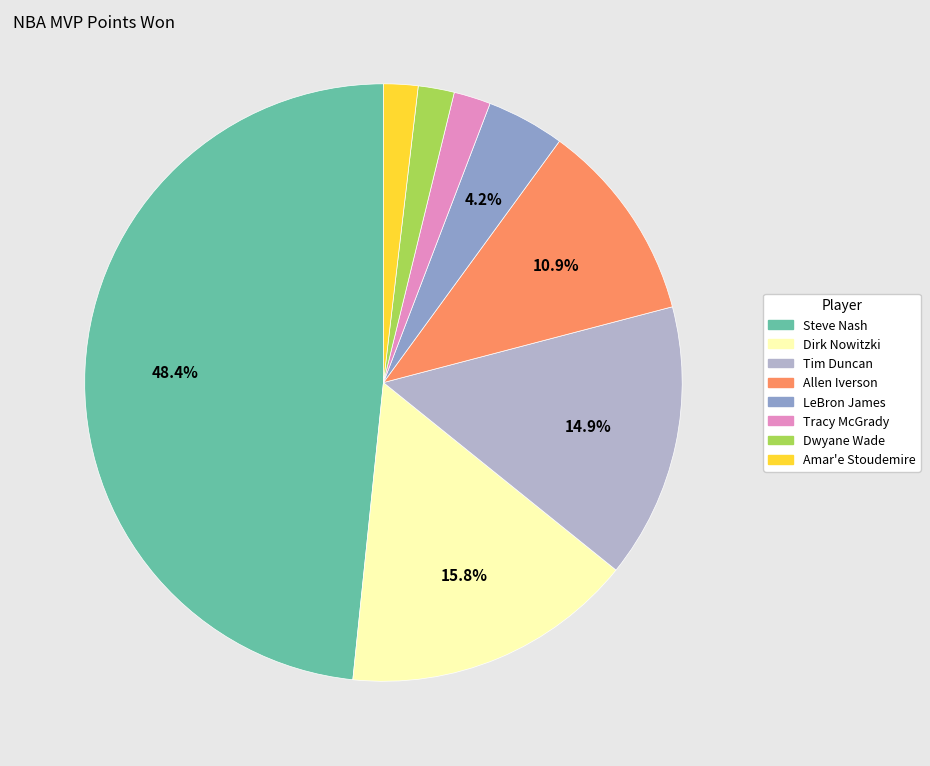

Is the sum of Tim Duncan and Allen Iverson greater than half?

No